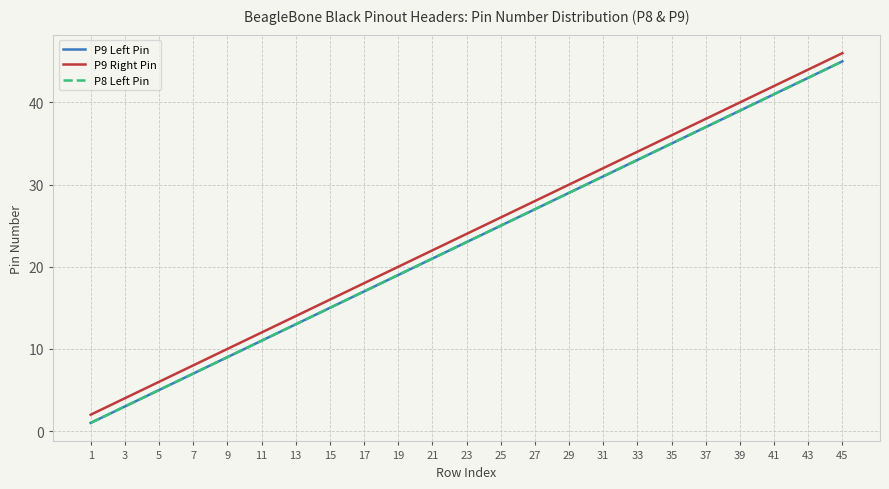

Does the chart have visible grid lines?

Yes